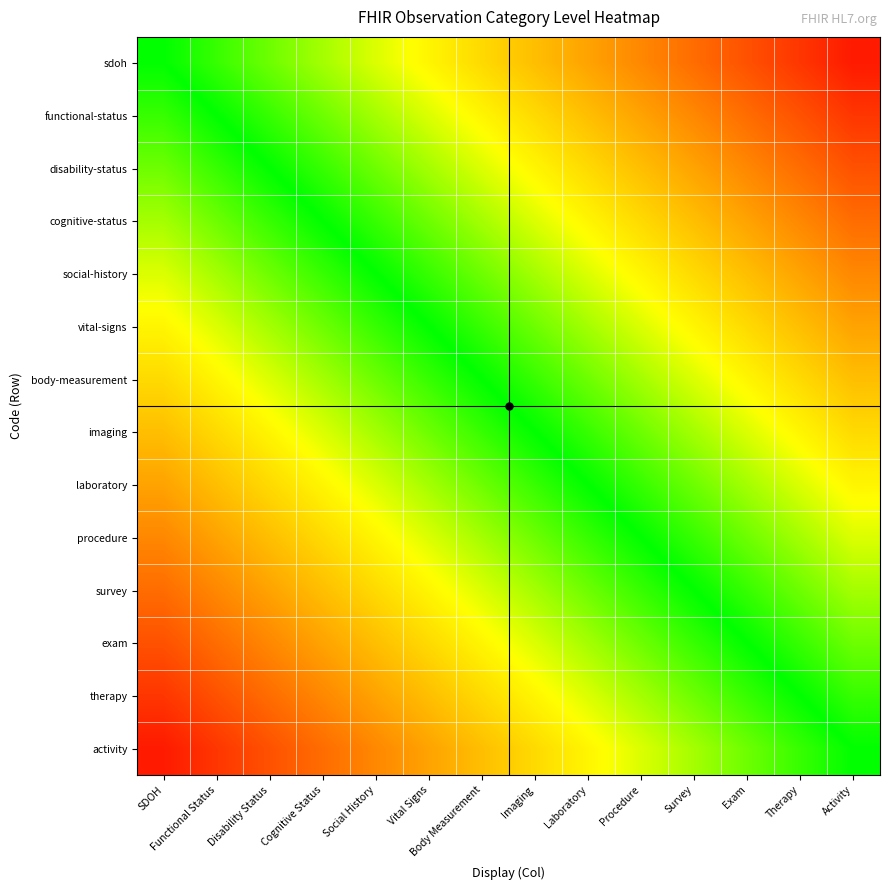

At which category is the sum across all series the highest?

Activity